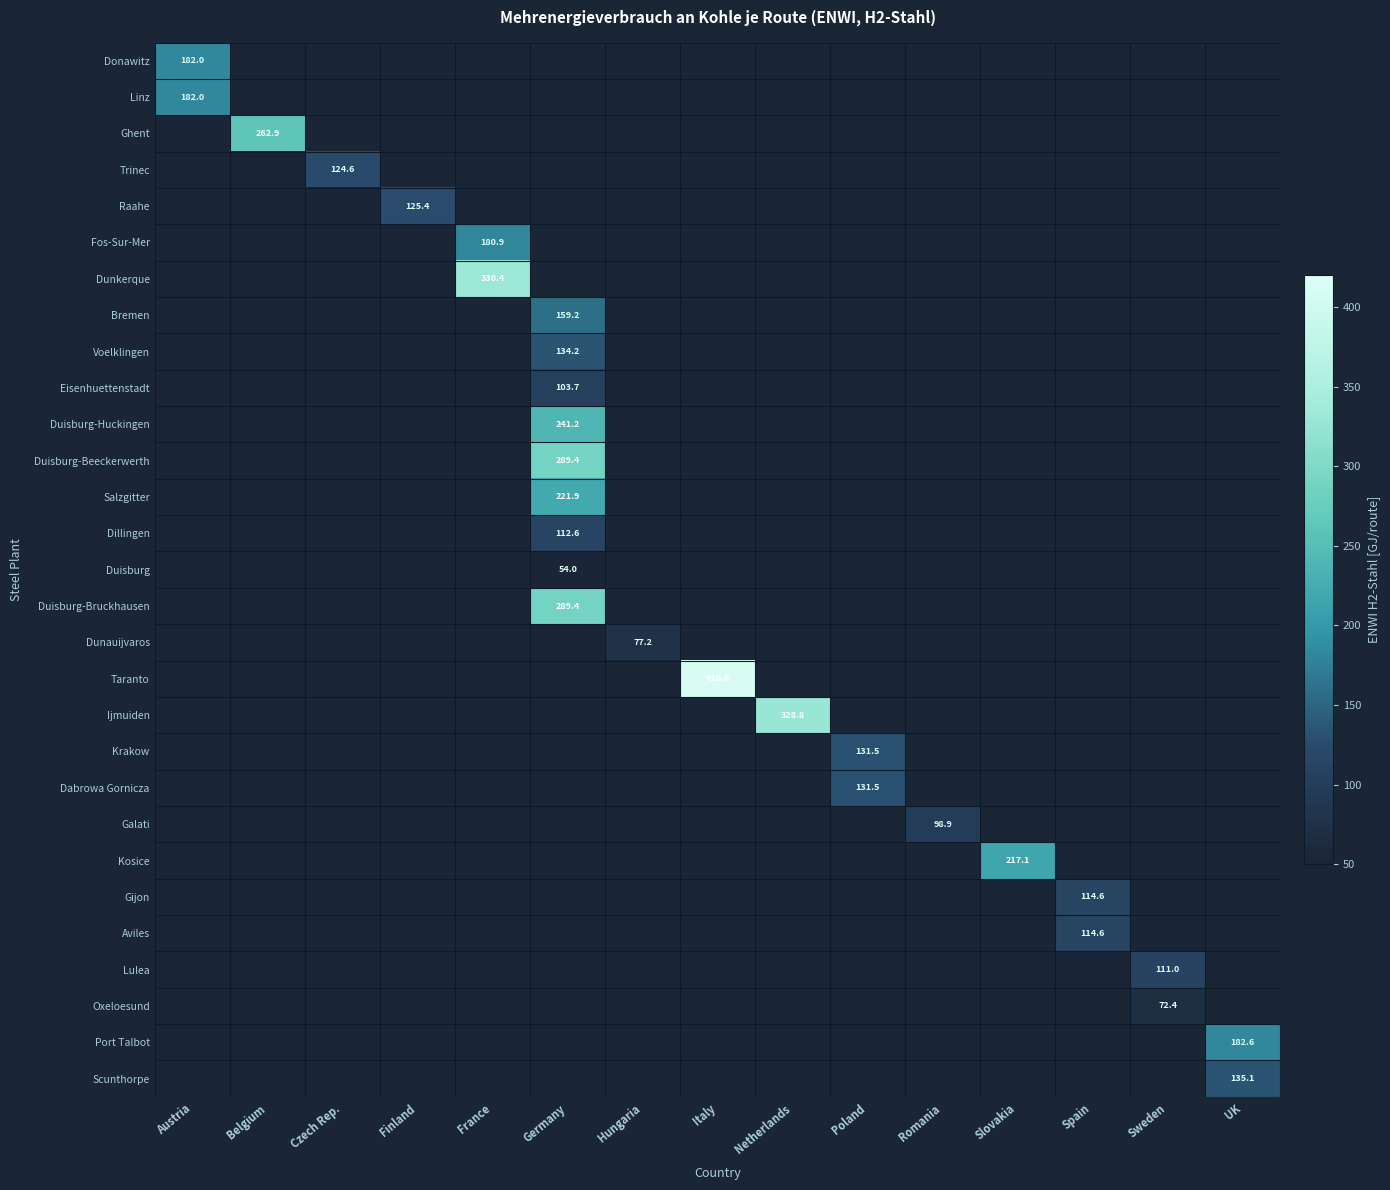

List the labels in order of Linz value, smallest first.

Austria, Belgium, Czech Rep., Finland, France, Germany, Hungaria, Italy, Netherlands, Poland, Romania, Slovakia, Spain, Sweden, UK